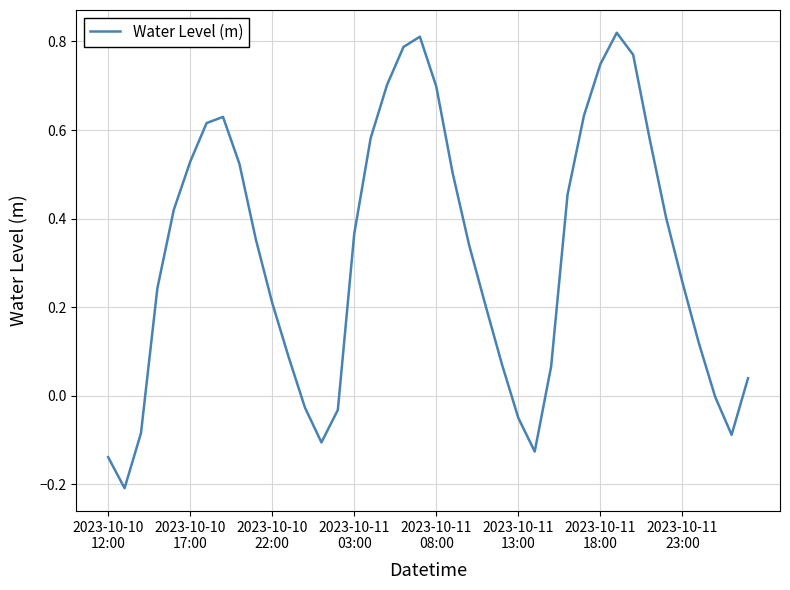

What is the difference between the maximum and minimum values?

1.0